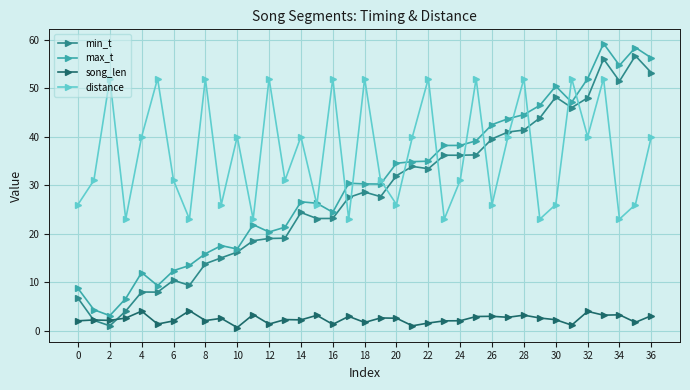

What is the value of the song_len point at the 27th from the left?

2.9